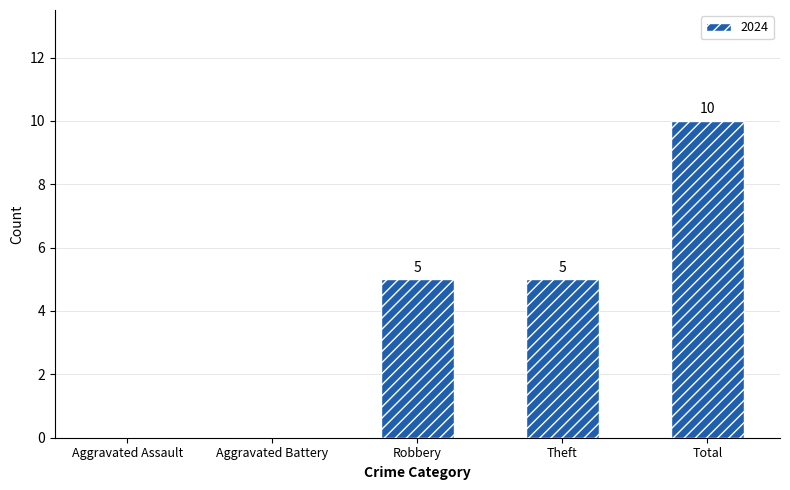

Which label corresponds to the largest value in the chart?

Total